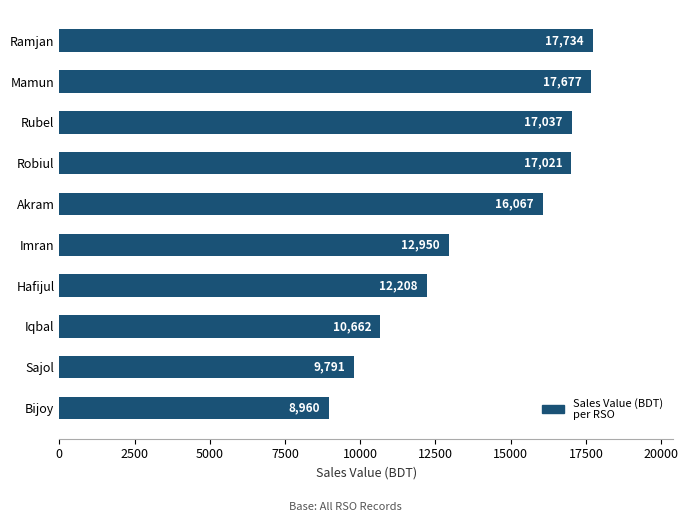

Are the bars grouped side by side (vs. stacked)?

No